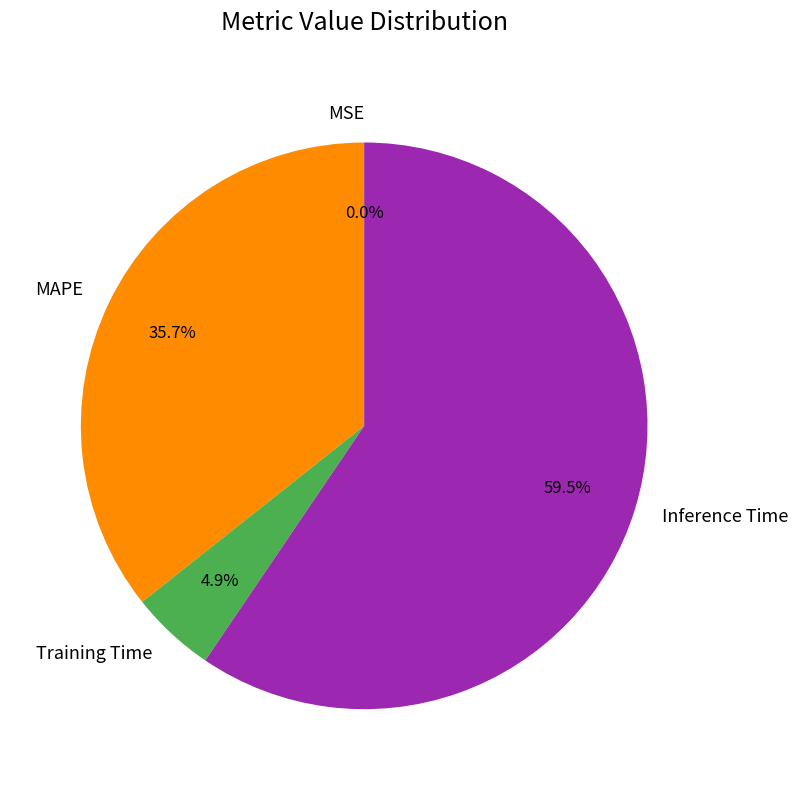

How much of the chart is everything except Training Time?

95.1%